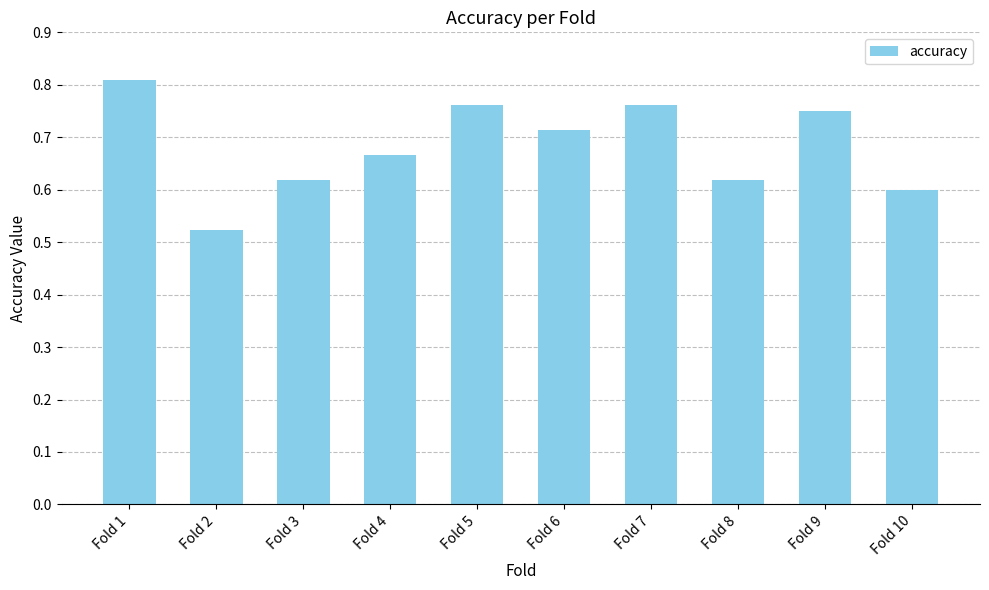

Which label corresponds to the largest value in the chart?

Fold 1